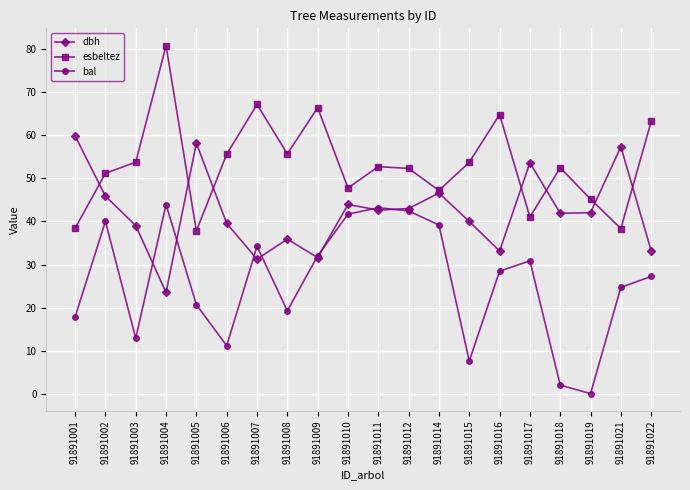

What is the maximum value for bal?

43.9